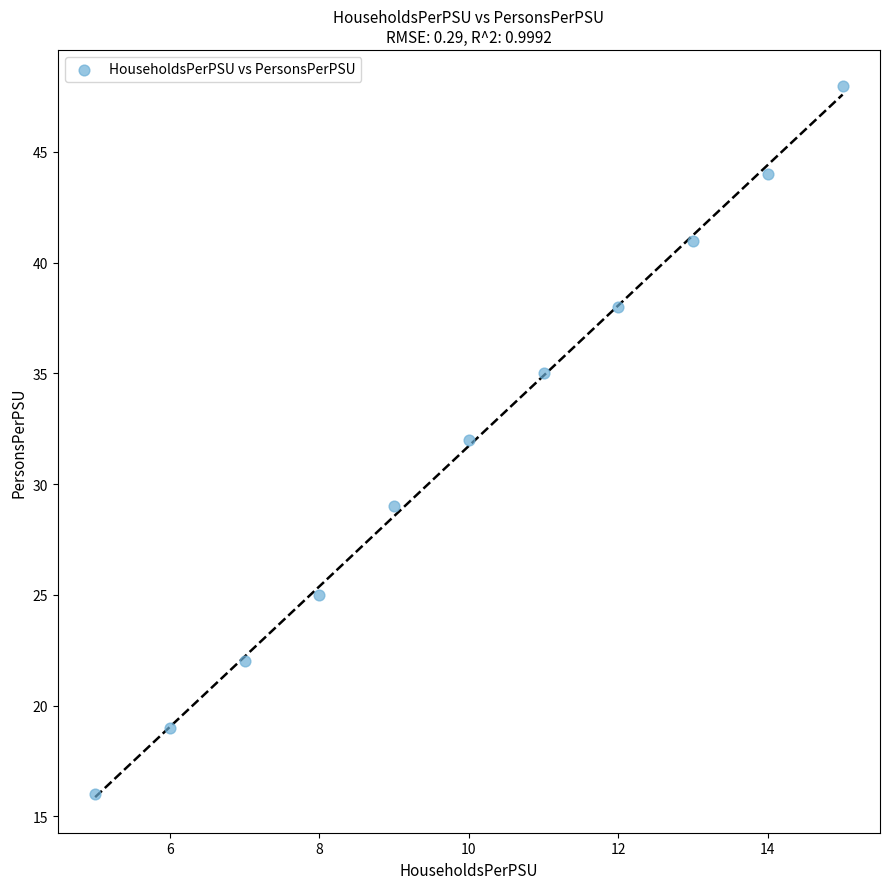

What is the average X value?

10